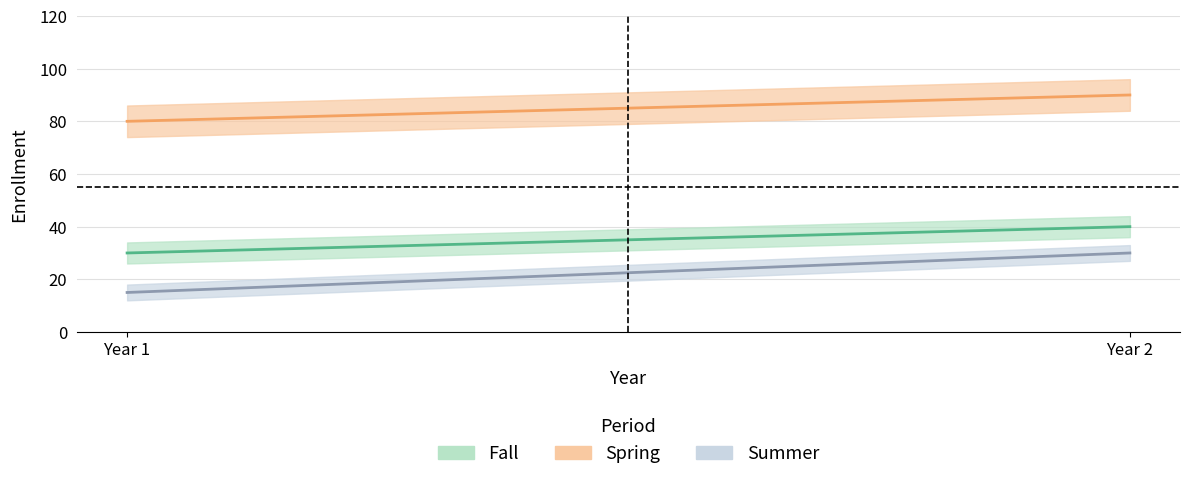

What is the average value of the Fall series?

35